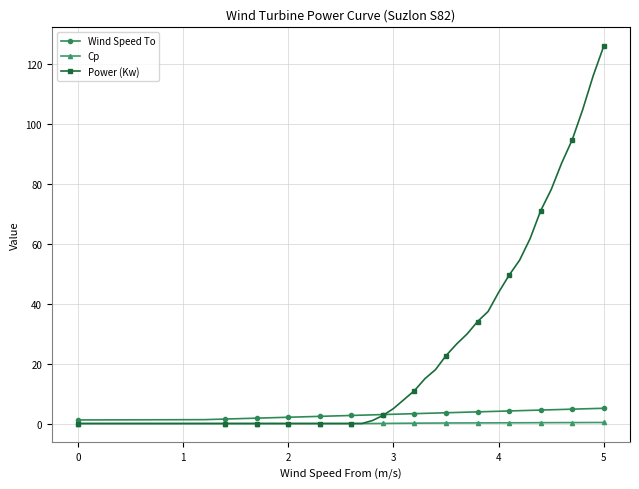

What are all the series names shown in the legend?

Wind Speed To, Cp, Power (Kw)